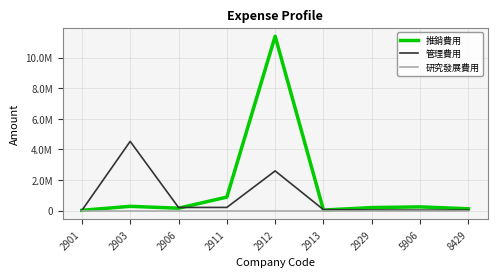

Does the chart display data point markers on the line(s)?

No